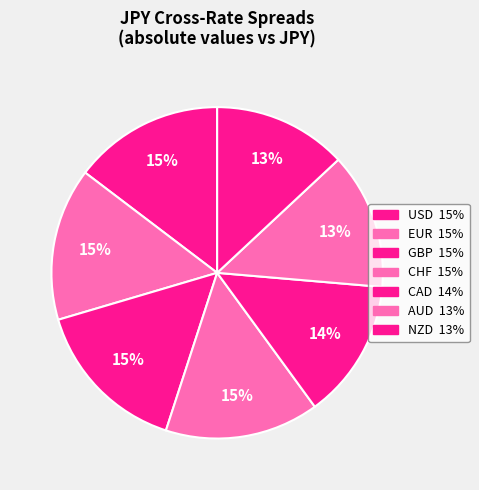

Between EUR and CAD, which is larger?

EUR